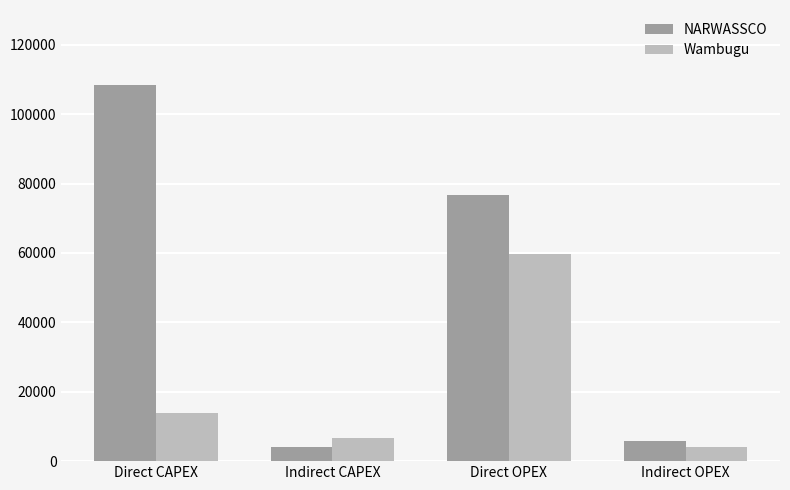

Reading left to right, extract all data points from this chart.

NARWASSCO: Direct CAPEX=108496.6	Indirect CAPEX=4000.5	Direct OPEX=76787.3	Indirect OPEX=5711.4
Wambugu: Direct CAPEX=13966.1	Indirect CAPEX=6654.5	Direct OPEX=59820.8	Indirect OPEX=4052.0